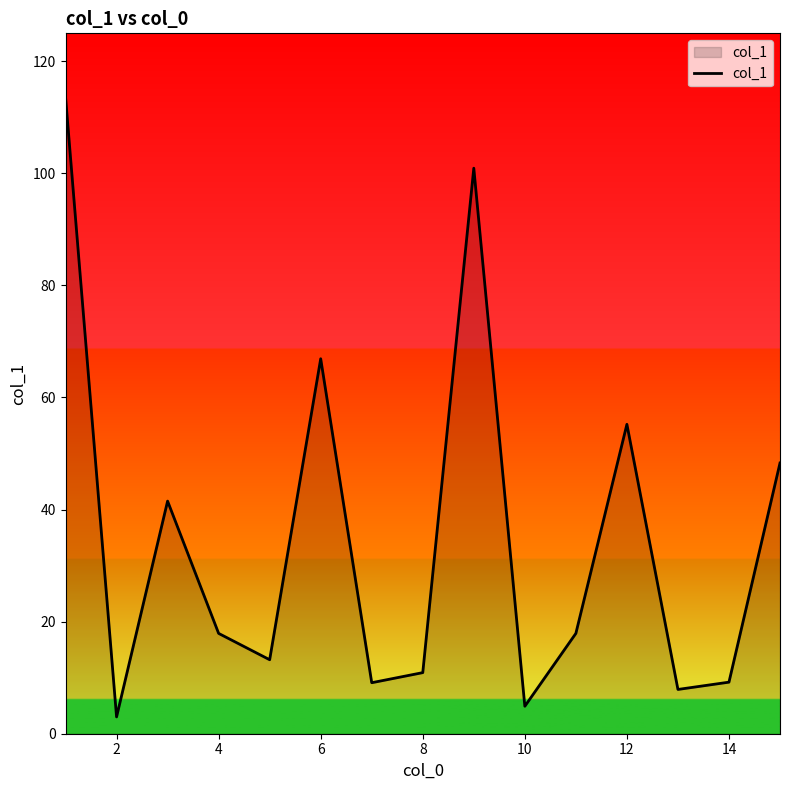

What is the greatest value displayed?

113.6